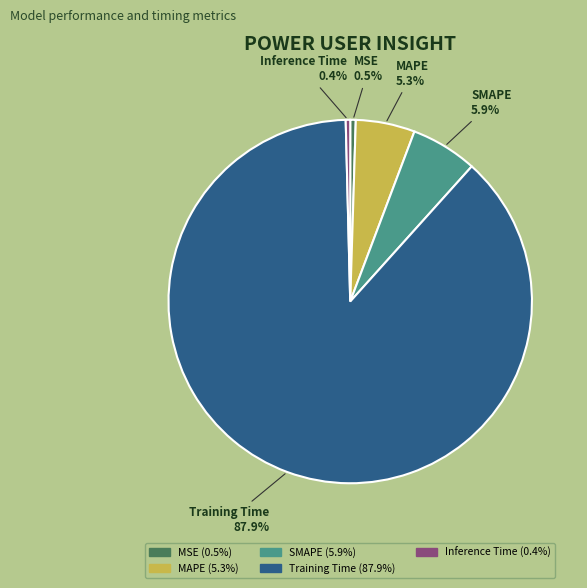

Is there a majority slice in this chart?

Yes